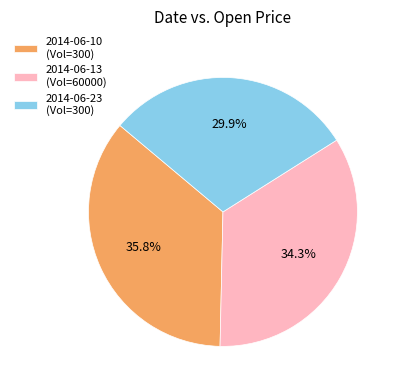

Which category has the biggest portion of the pie?

2014-06-10 (Vol=300)